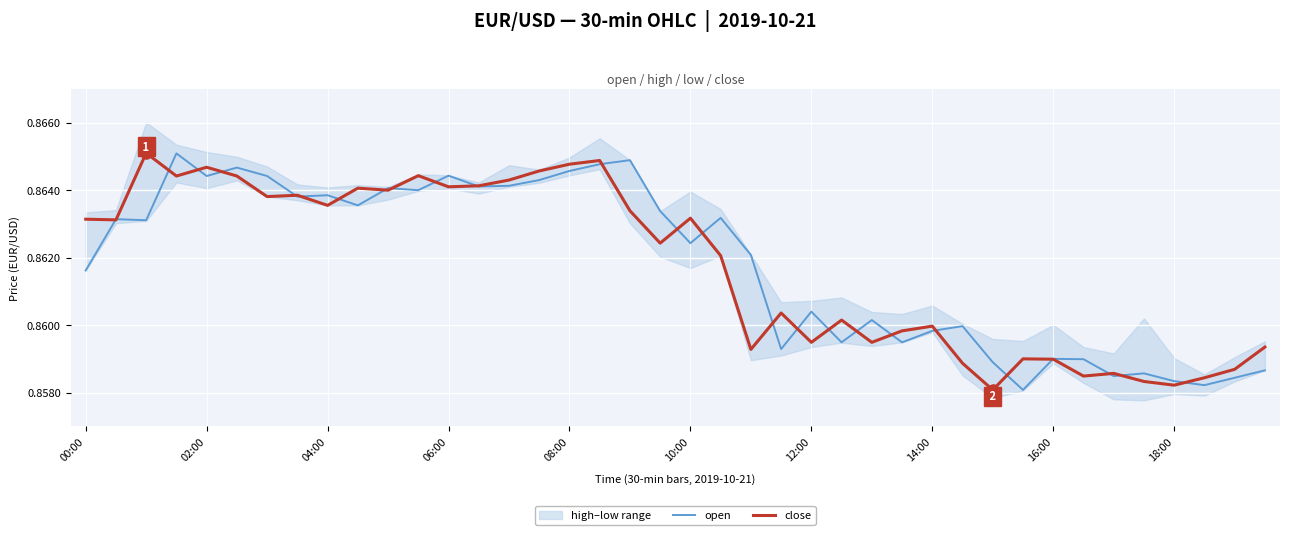

How many lines are shown in the chart?

2